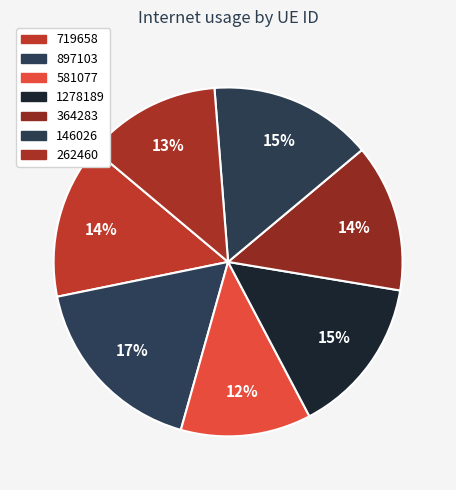

True or false: 262460 accounts for 6% of the total.

False